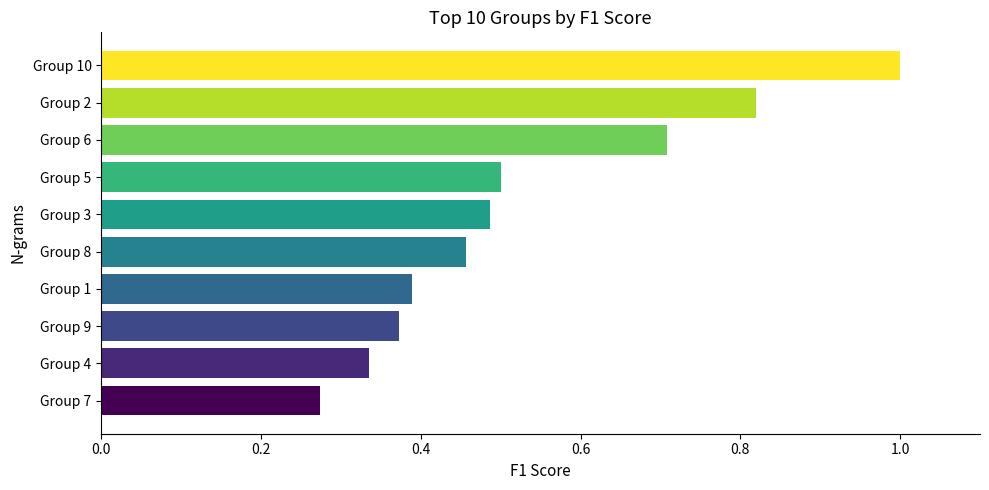

List the labels in order of value, smallest first.

Group 7, Group 4, Group 9, Group 1, Group 8, Group 3, Group 5, Group 6, Group 2, Group 10